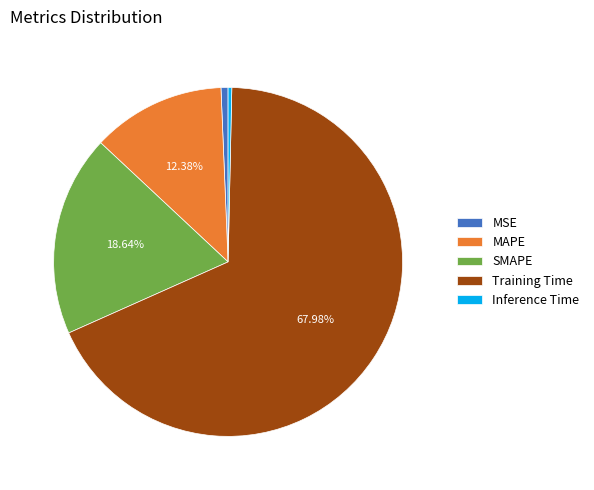

Which slice is the largest?

Training Time